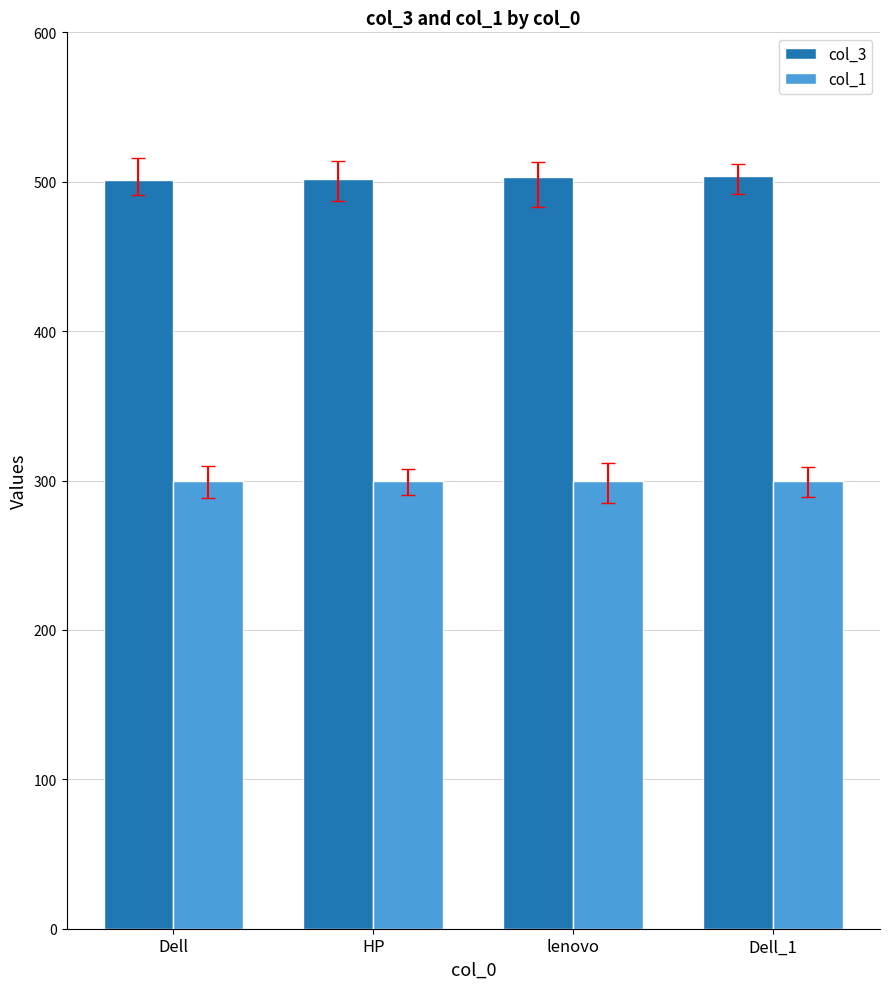

How many groups of bars are there?

4